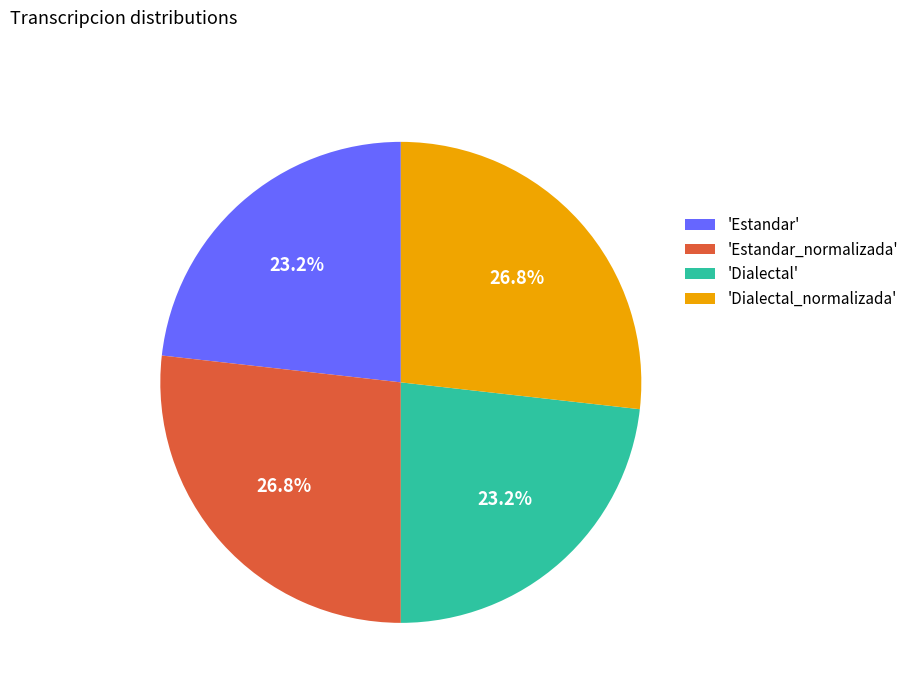

Is 'Dialectal_normalizada' the majority of the pie?

No